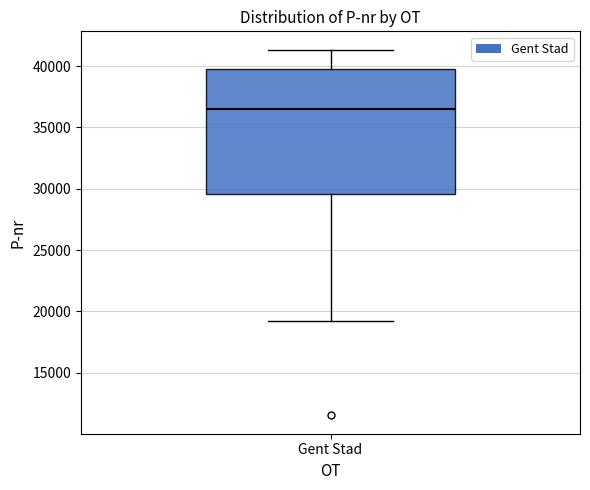

Transcribe this box plot: give where the median line is, the range the box spans, and where the two whiskers end, as read against the y-axis. The values are not printed on the chart, so give them approximately, as read against the axis.

median 36500, box 29500 to 39500, whiskers 19000 to 41500